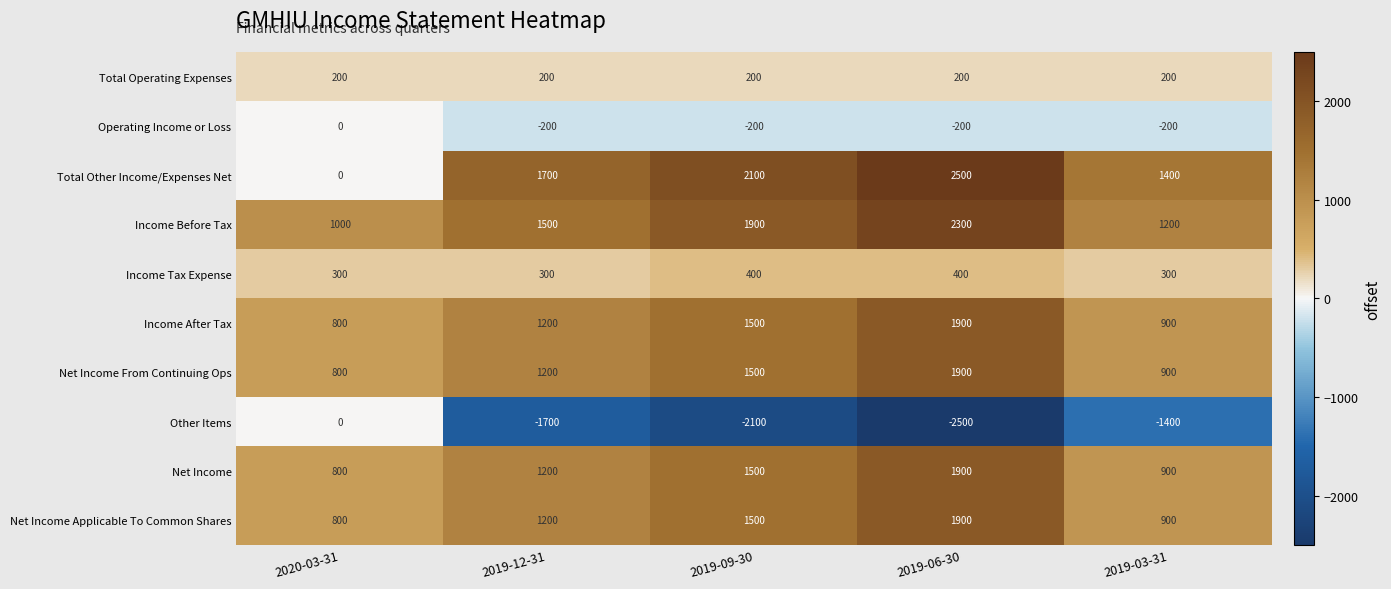

Is it true that Net Income Applicable To Common Shares equals 1900 at 2019-06-30?

True